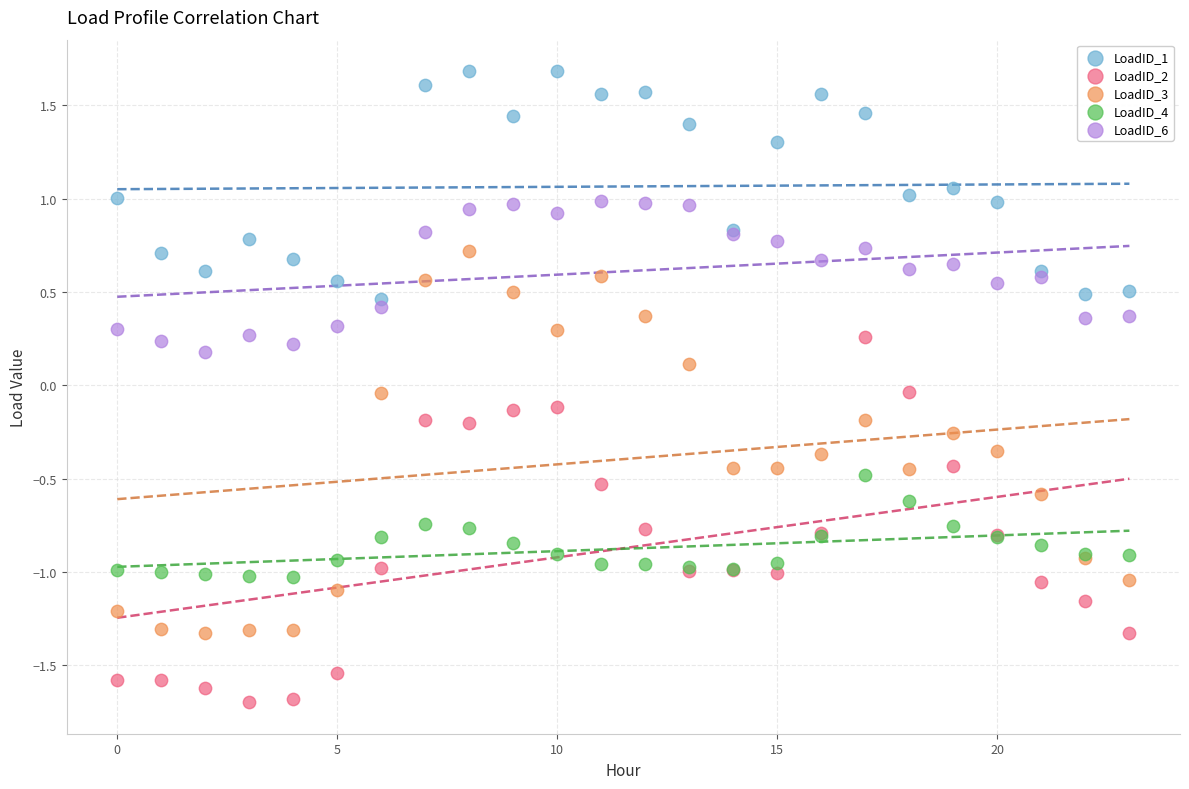

Which series contains the highest Y value?

LoadID_1